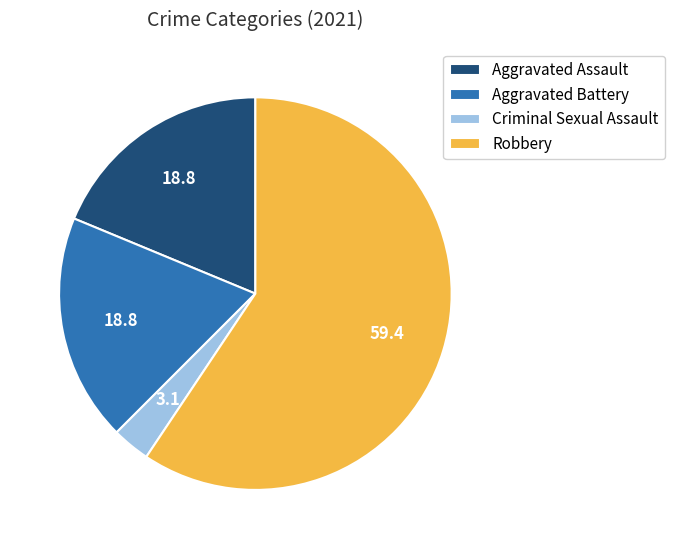

Combined, do Aggravated Assault and Aggravated Battery account for over 50%?

No